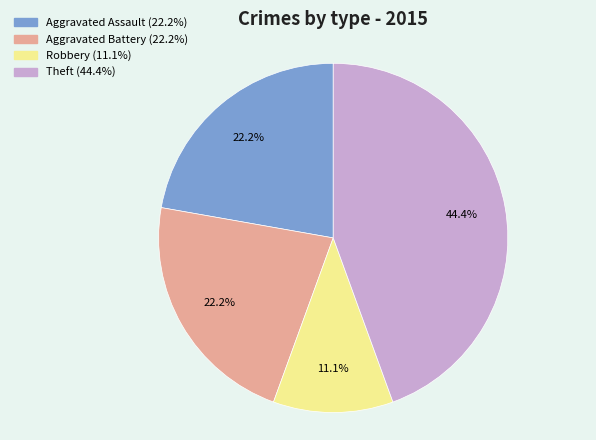

What percentage is the Theft slice, to the nearest percent?

44%